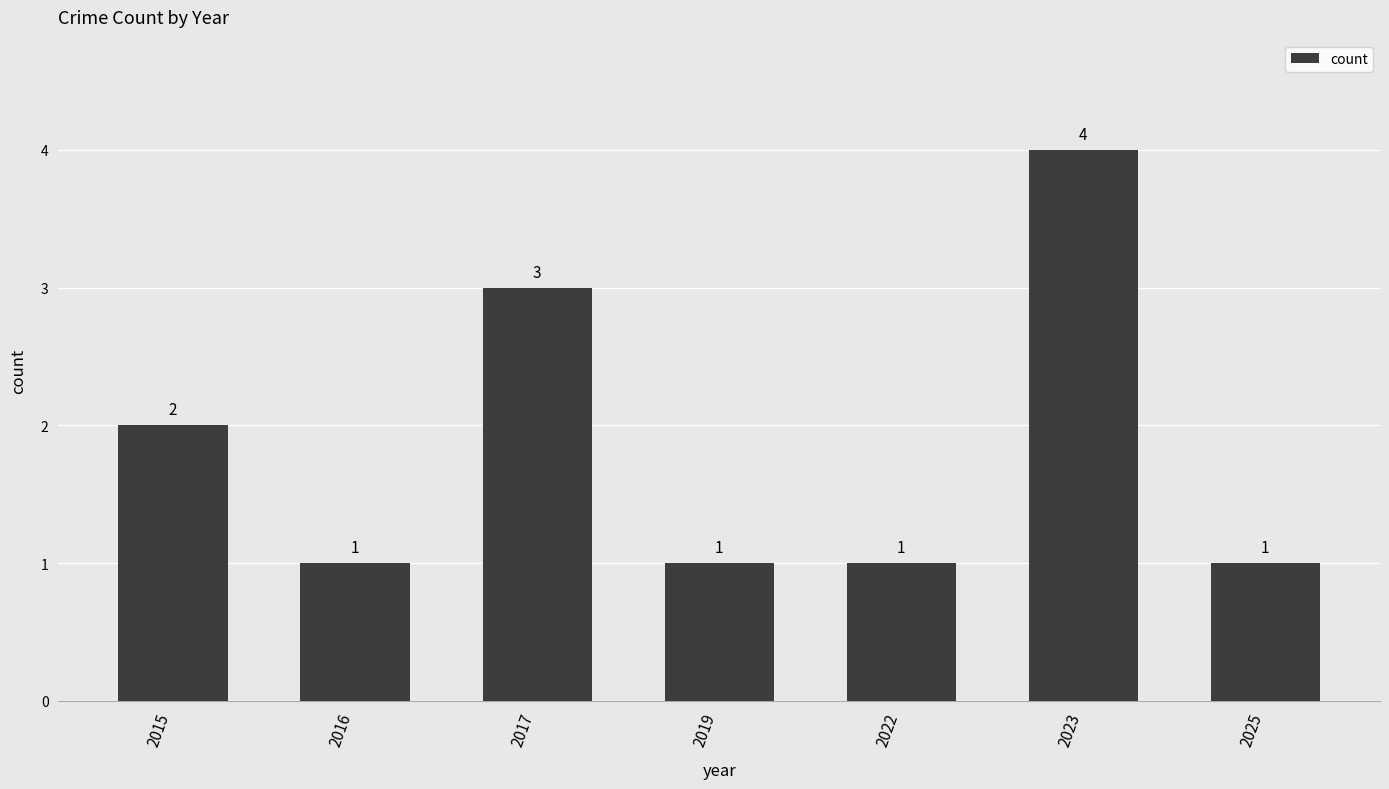

Reading left to right, transcribe all the data shown in this chart.

2015=2	2016=1	2017=3	2019=1	2022=1	2023=4	2025=1